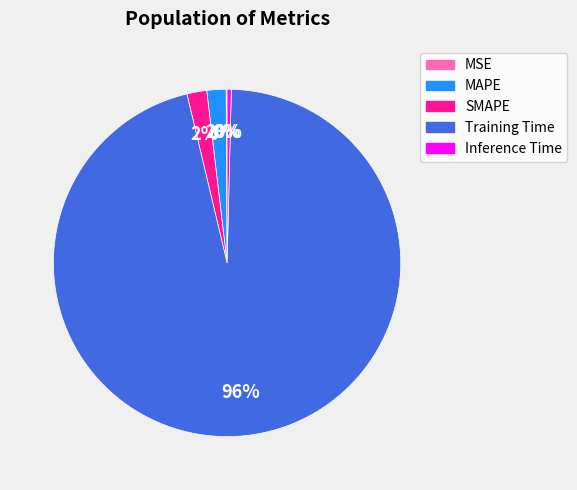

Which category has the biggest portion of the pie?

Training Time